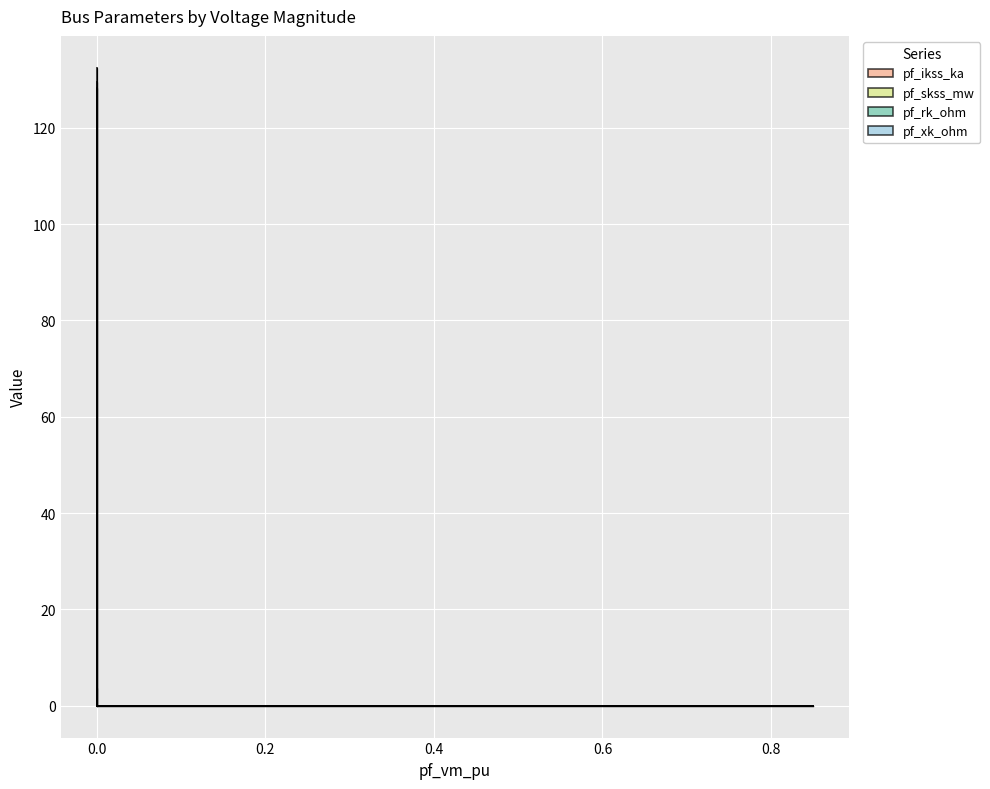

What is the sum of all pf_xk_ohm values?

3.0